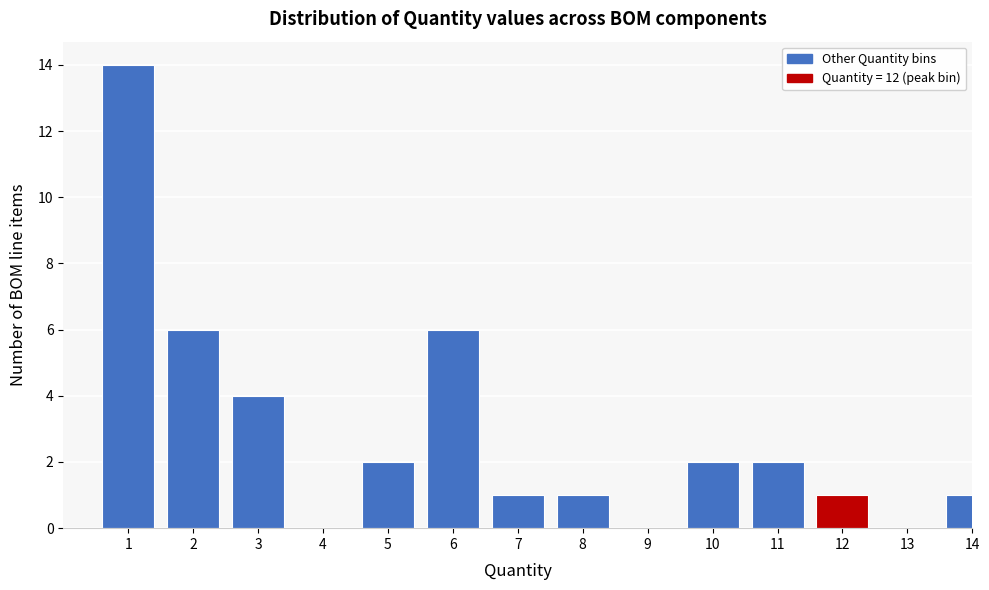

Which has a higher value, 3 or 8?

3